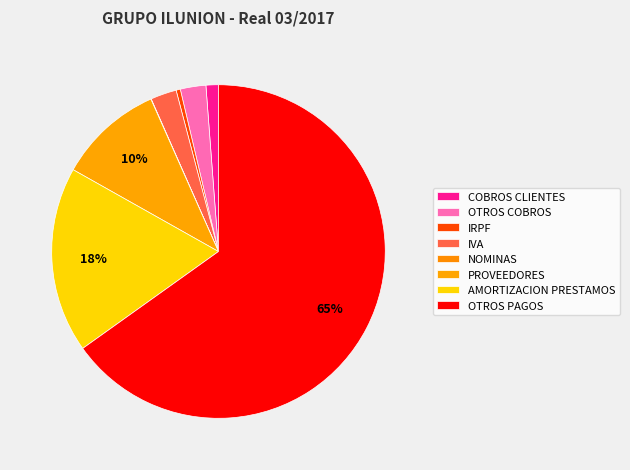

To the nearest percent, what percentage of the pie is OTROS COBROS?

2%